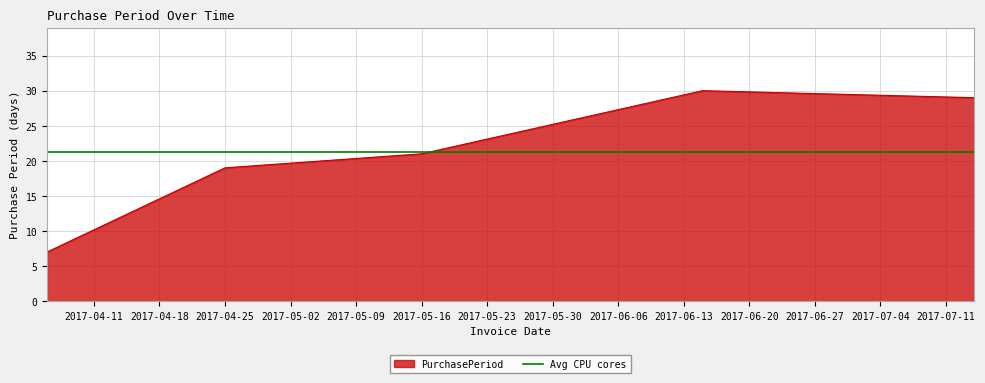

Does the chart display data point markers on the line(s)?

No